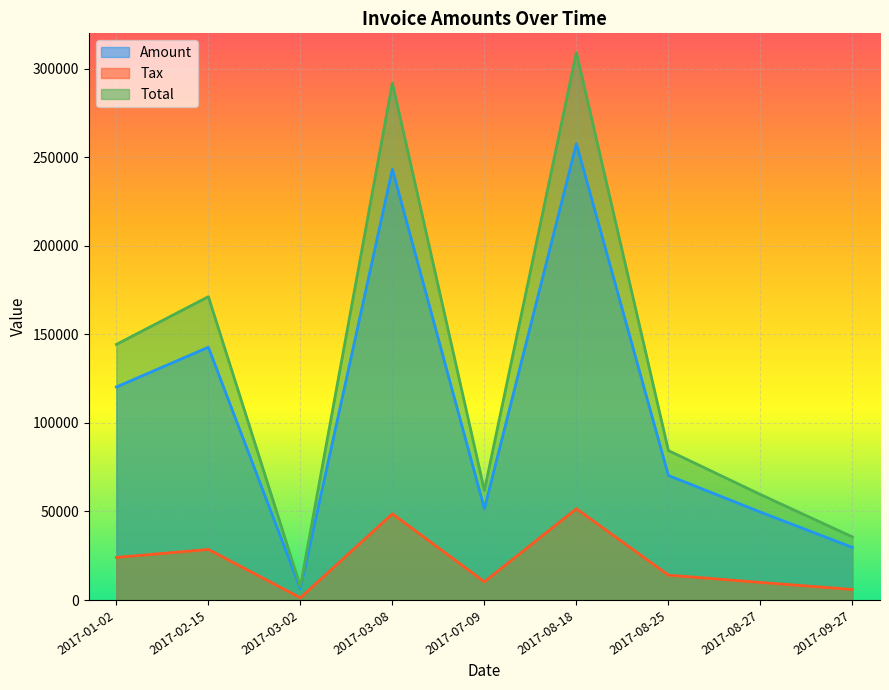

List the labels in order of Total value, smallest first.

2017-03-02, 2017-09-27, 2017-08-27, 2017-07-09, 2017-08-25, 2017-01-02, 2017-02-15, 2017-03-08, 2017-08-18